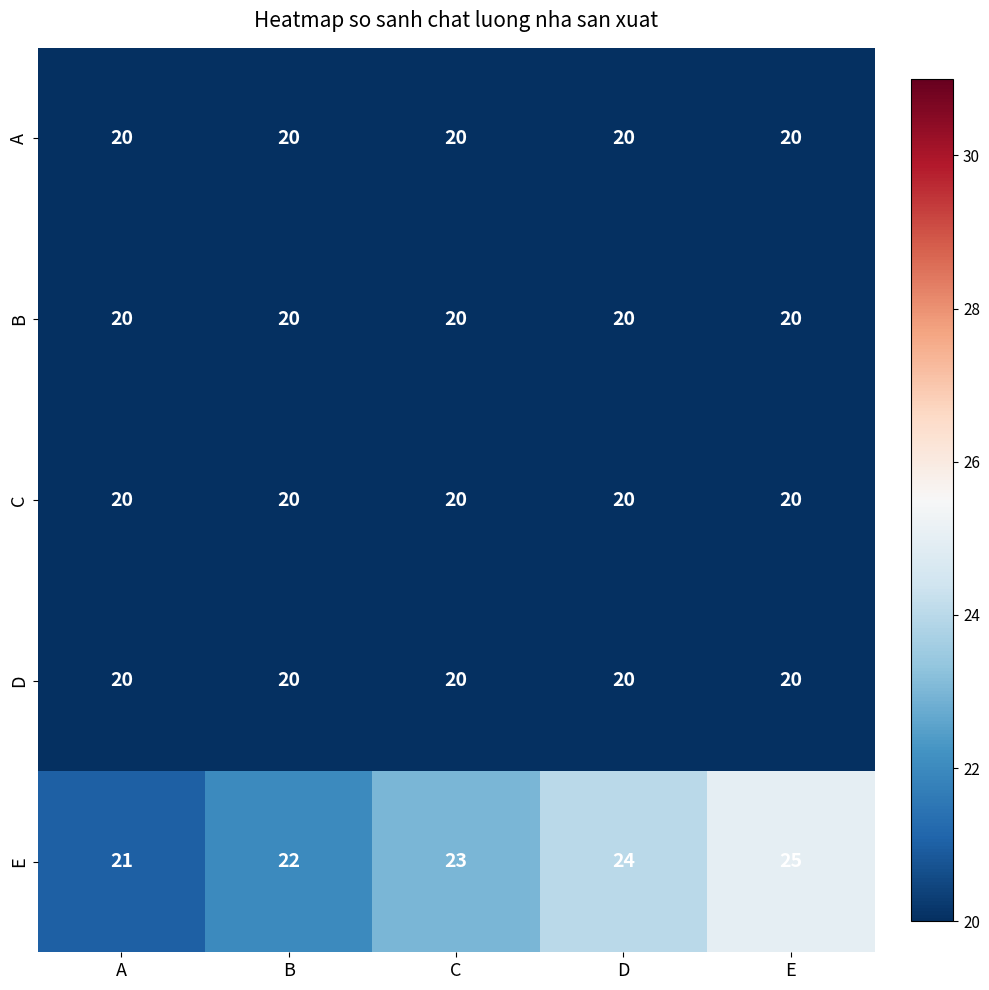

Reading left to right, list all the values displayed in this chart.

A: A=20	B=20	C=20	D=20	E=20
B: A=20	B=20	C=20	D=20	E=20
C: A=20	B=20	C=20	D=20	E=20
D: A=20	B=20	C=20	D=20	E=20
E: A=21	B=22	C=23	D=24	E=25